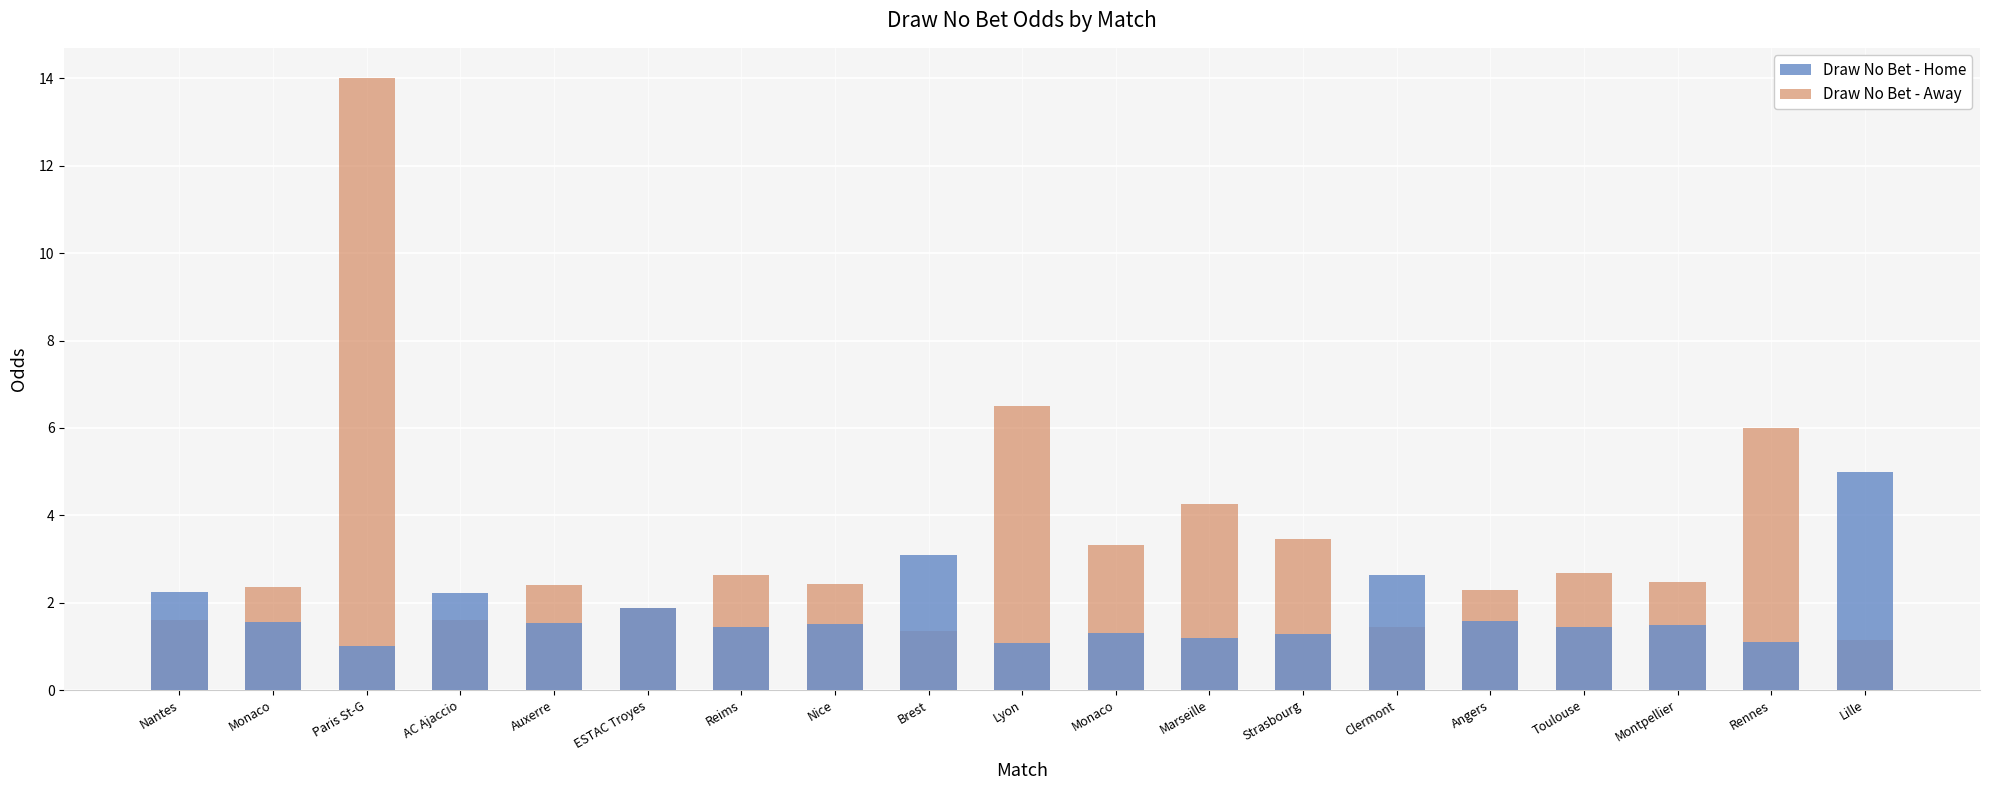

Is it true that Draw No Bet - Away equals 4.7 at Monaco?

False